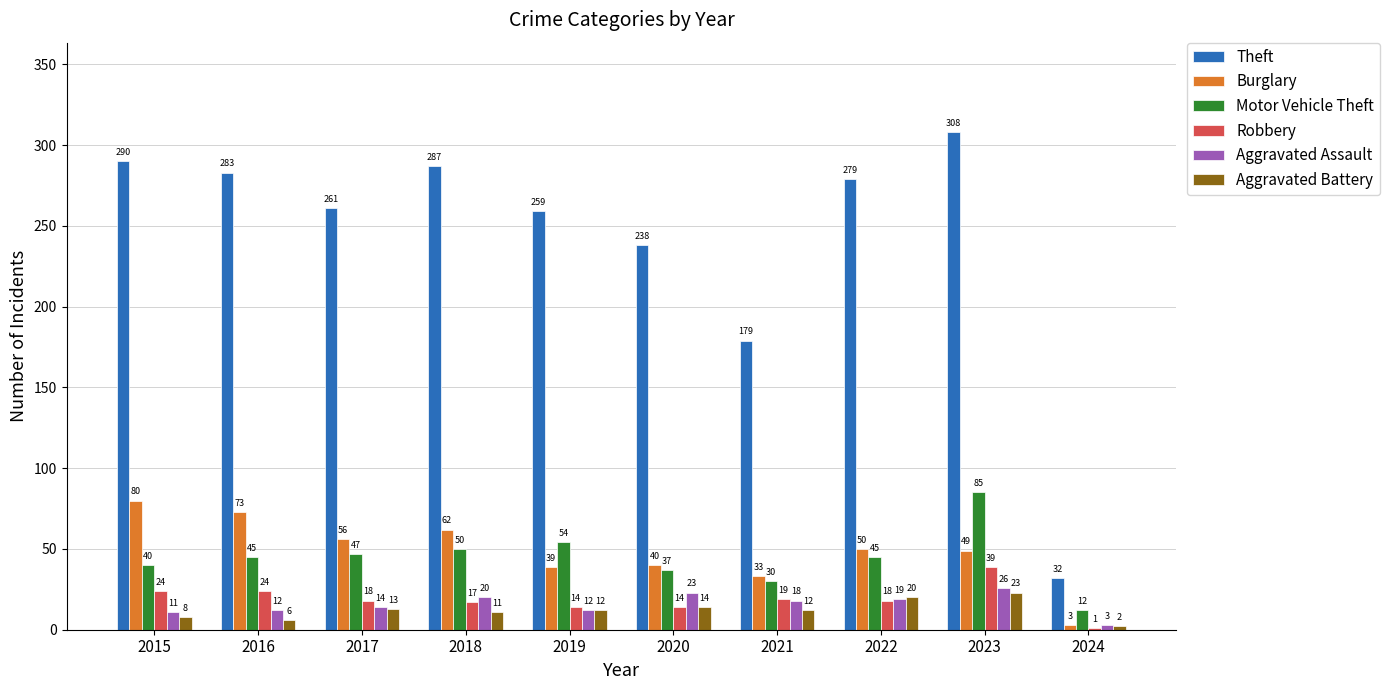

What is the difference between the Theft values at 2021 and 2020?

59